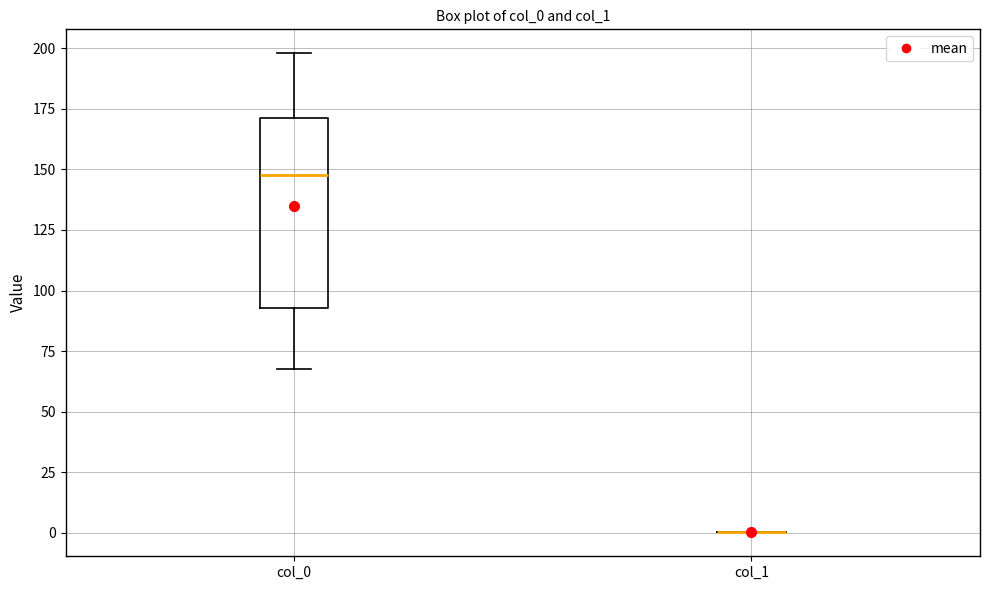

Where is the lower edge of the box for col_0 on the y-axis? The values are not printed on the chart, so give them approximately, as read against the axis.

95